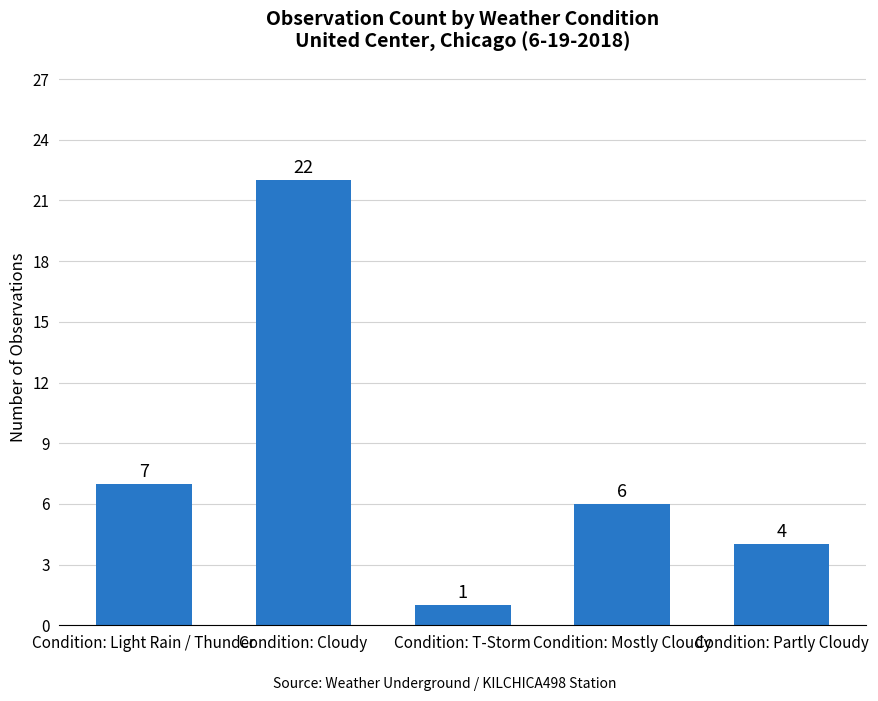

The value at Condition: Light Rain / Thunder is 4. True or false?

False